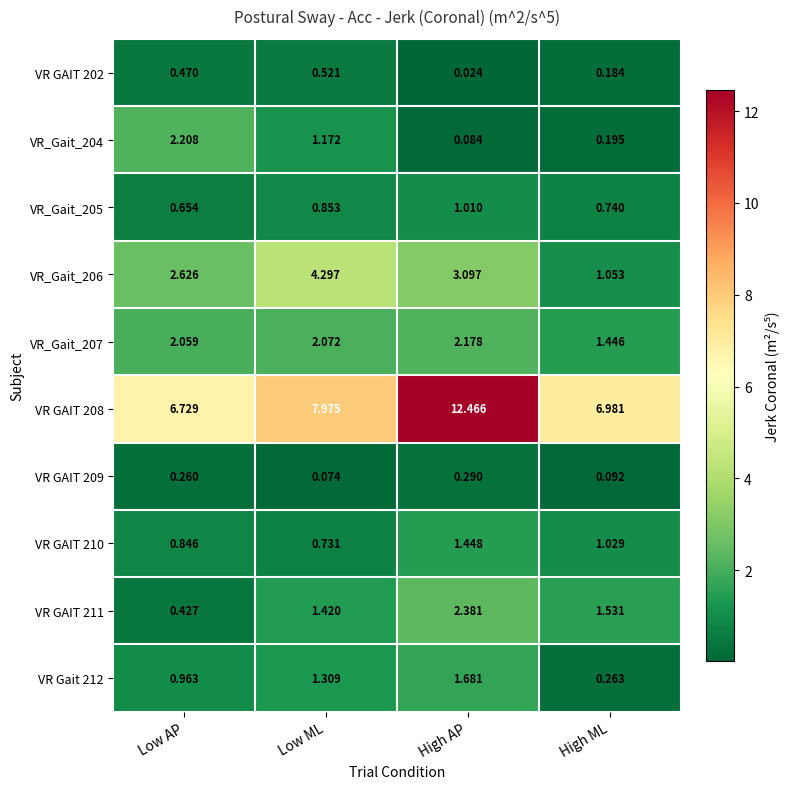

At which label does VR Gait 212 reach its peak?

High AP